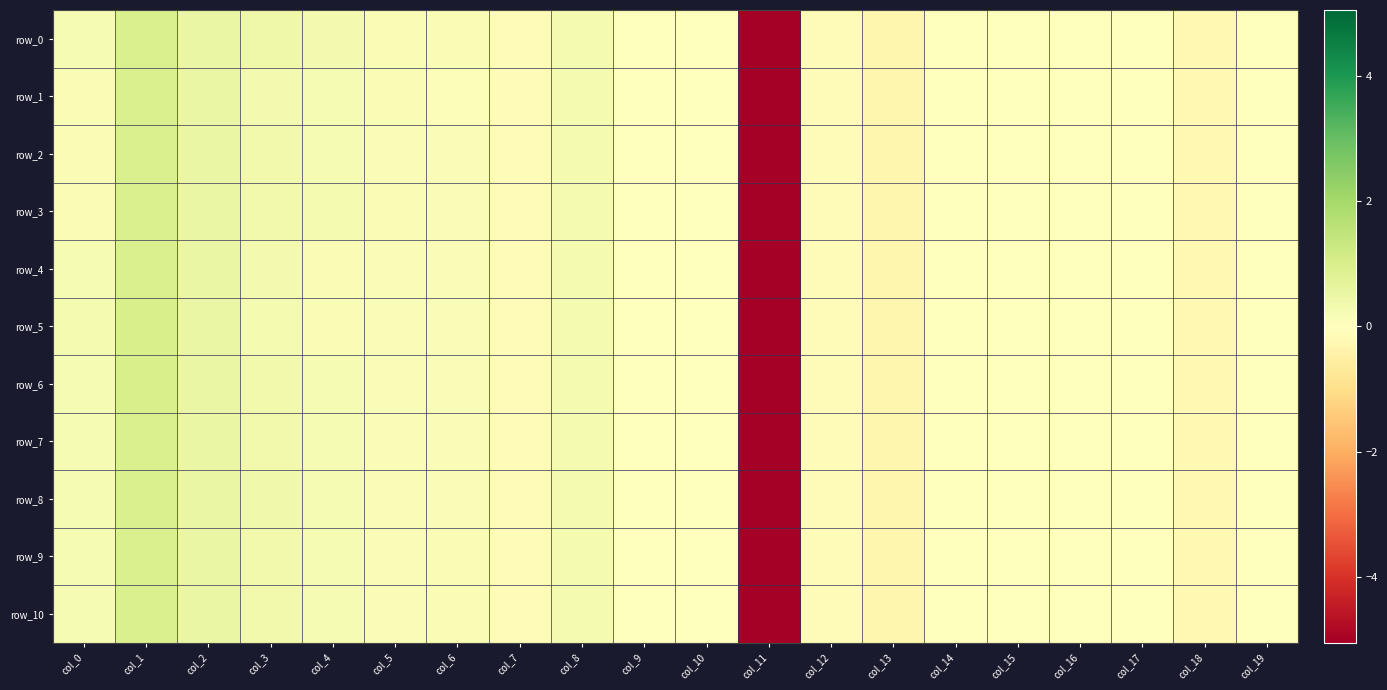

True or false: row_8 has a value of -0.0 at col_17.

True